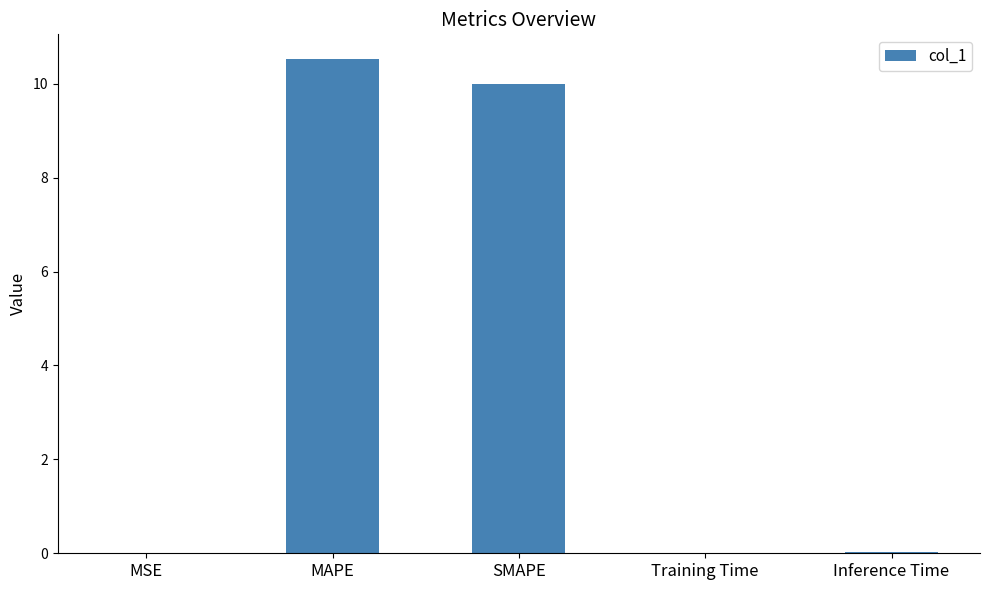

True or false: the data shows 10.5 at MAPE.

True